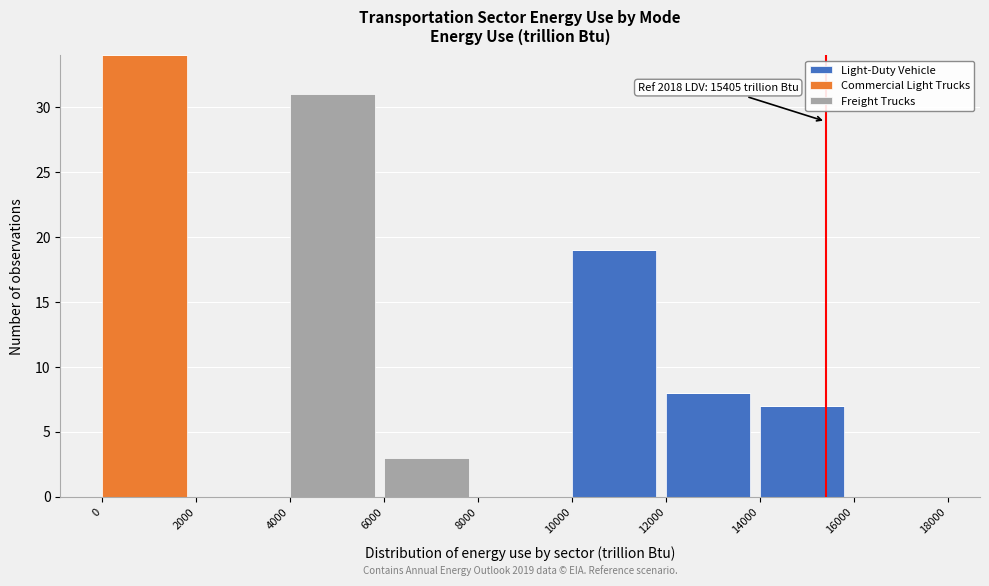

Reading right to left, what are the values for Light-Duty Vehicle?

16000=0	14000=7	12000=8	10000=19	8000=0	6000=0	4000=0	2000=0	0=0